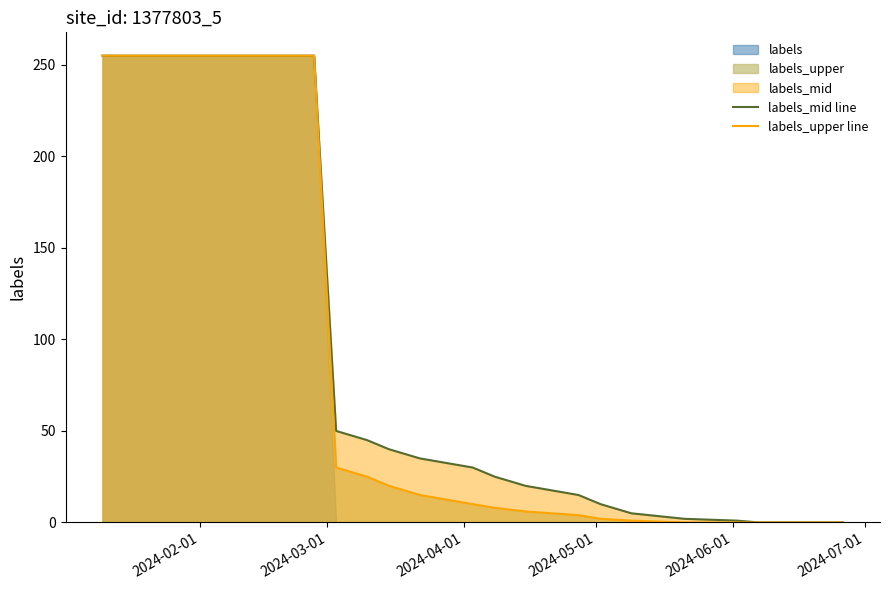

True or false: labels_mid line and labels_upper line cross at least once.

False